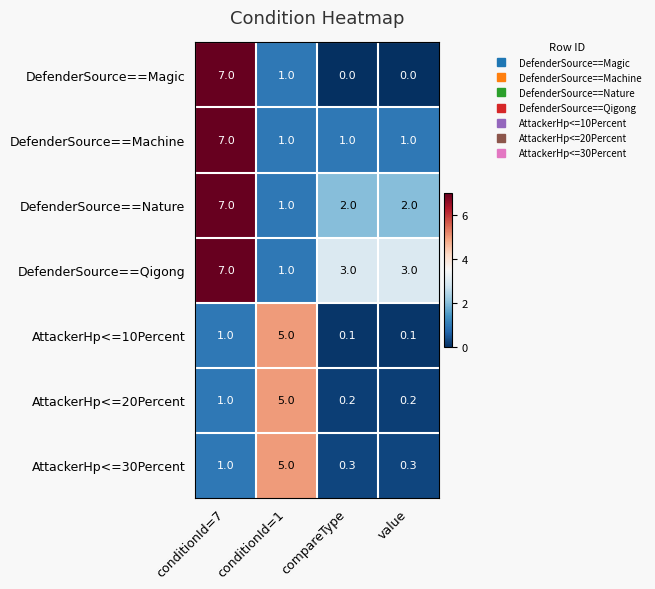

Which label corresponds to the largest value in the chart?

conditionId=7